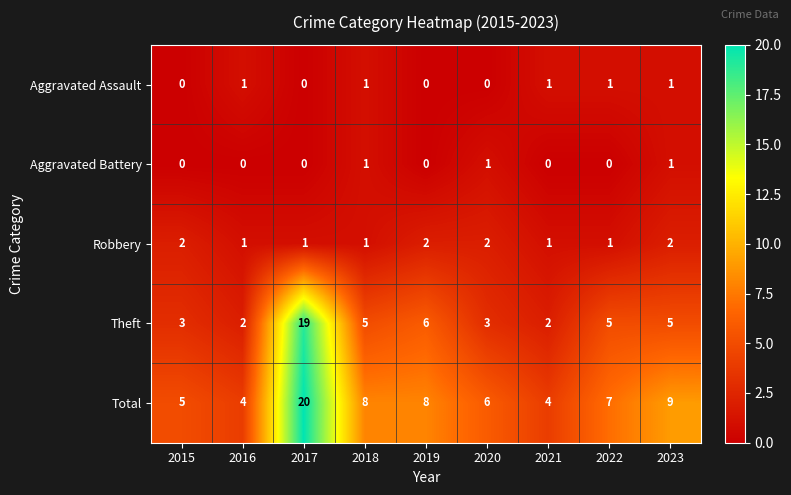

Which category has the highest value across all series?

2017